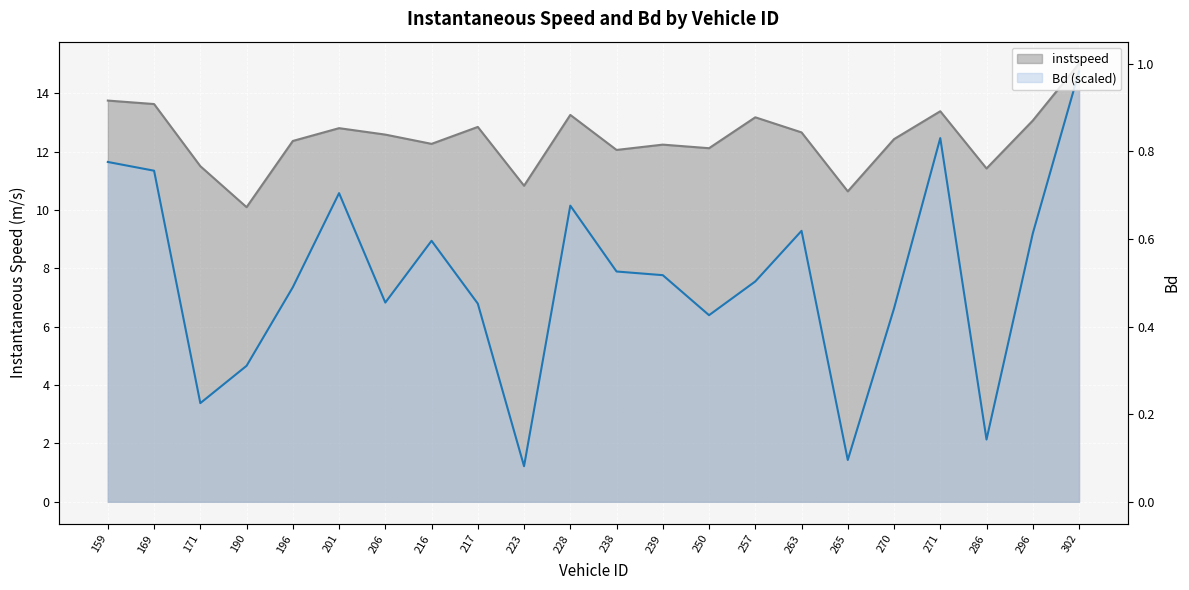

Reading left to right, list all the values displayed in this chart.

instspeed: 13.8	13.6	11.5	10.1	12.4	12.8	12.6	12.3	12.8	10.8	13.3	12.1	12.2	12.1	13.2	12.7	10.6	12.4	13.4	11.4	13.1	15.0
Bd: 11.6	11.3	3.4	4.7	7.4	10.6	6.8	8.9	6.8	1.2	10.2	7.9	7.8	6.4	7.6	9.3	1.4	6.6	12.5	2.1	9.2	14.7